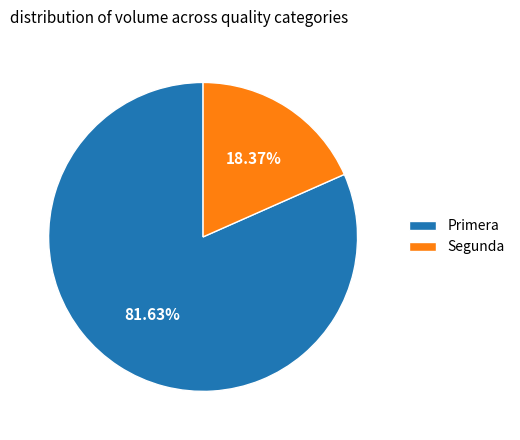

To the nearest percent, what is the difference between the largest and smallest slice percentages?

63%